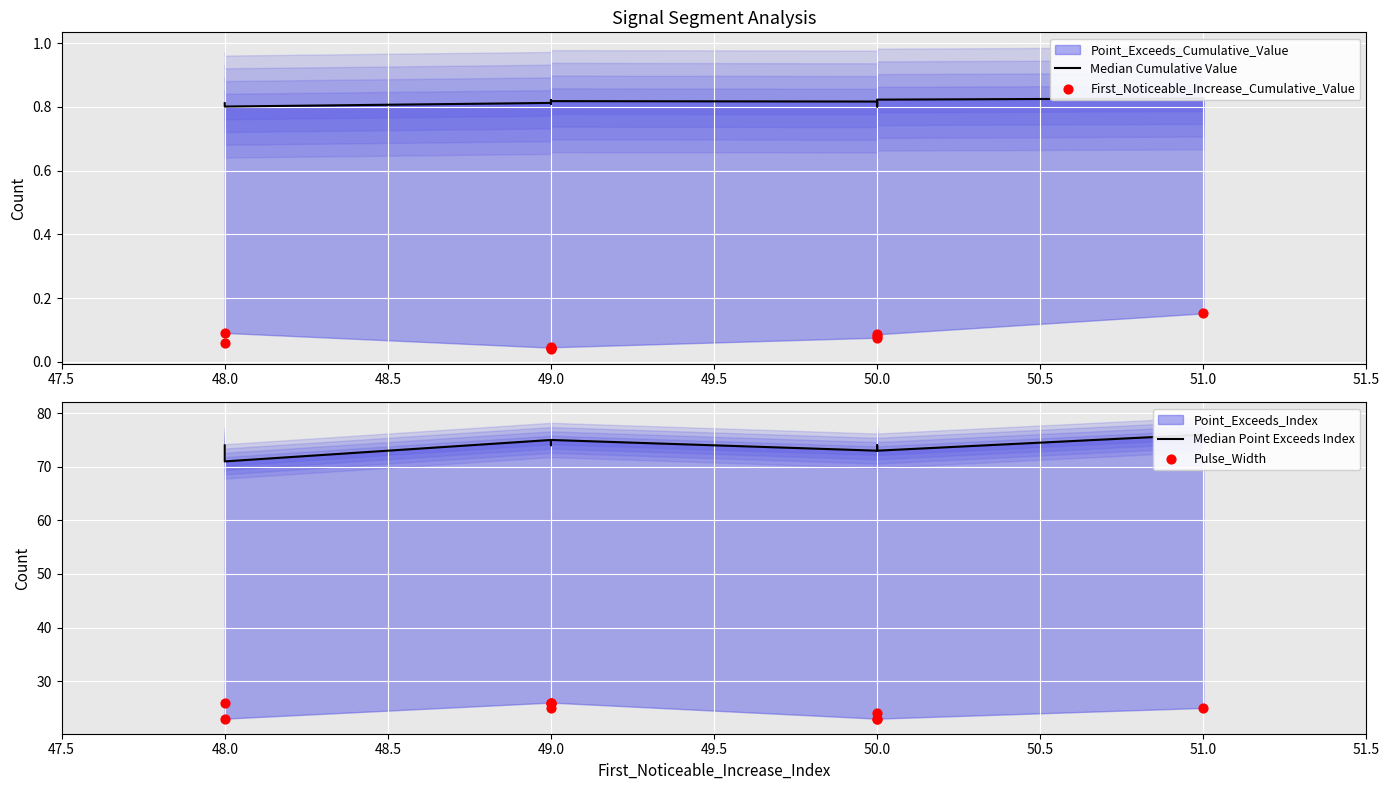

Which series reaches the minimum Y coordinate?

First_Noticeable_Increase_Cumulative_Value